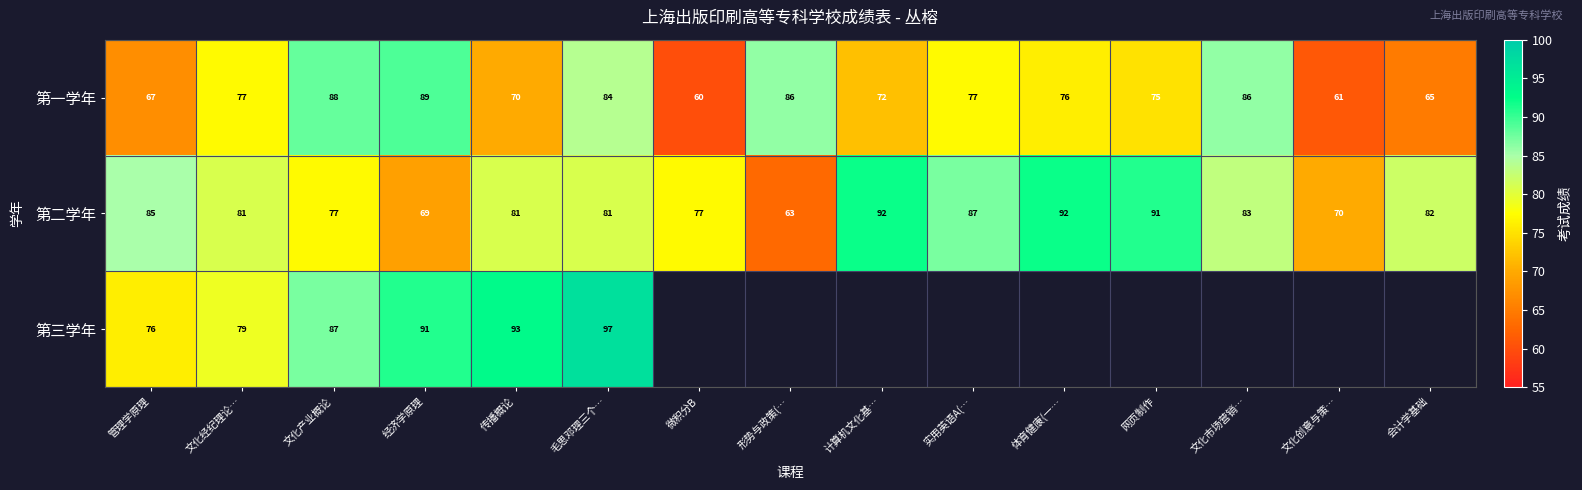

True or false: 第一学年 has a value of 109 at 文化创意与策….

False